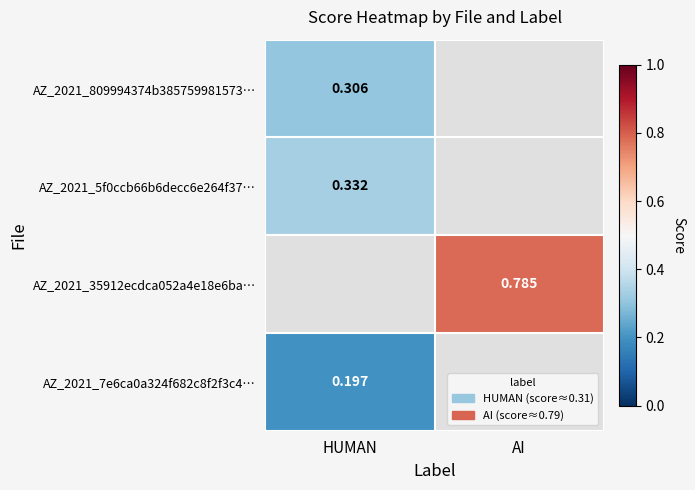

Is the value of AZ_2021_7e6ca0a324f682c8f2f3c4… at HUMAN greater than the value of AZ_2021_35912ecdca052a4e18e6ba… at AI?

No